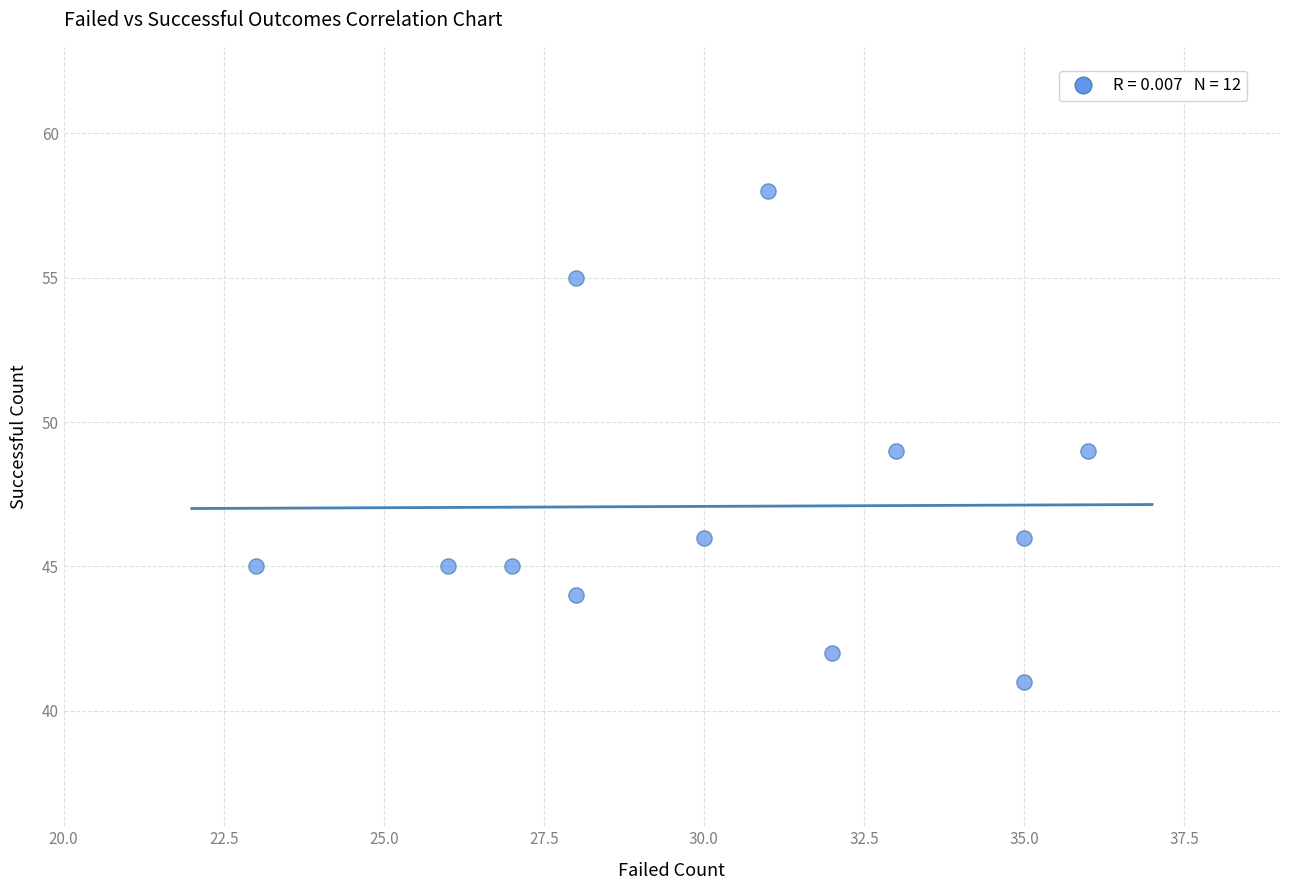

What is the range of Y values (max minus min)?

17